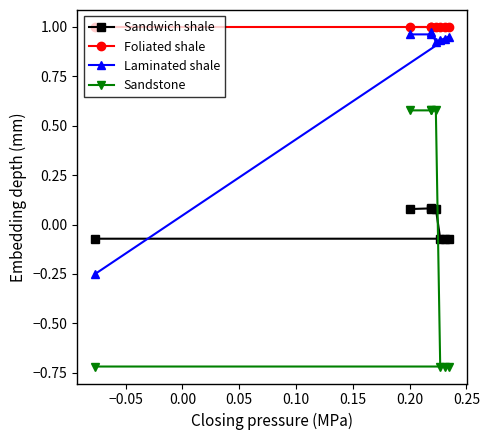

How many intersections are there between Sandwich shale and Laminated shale?

1